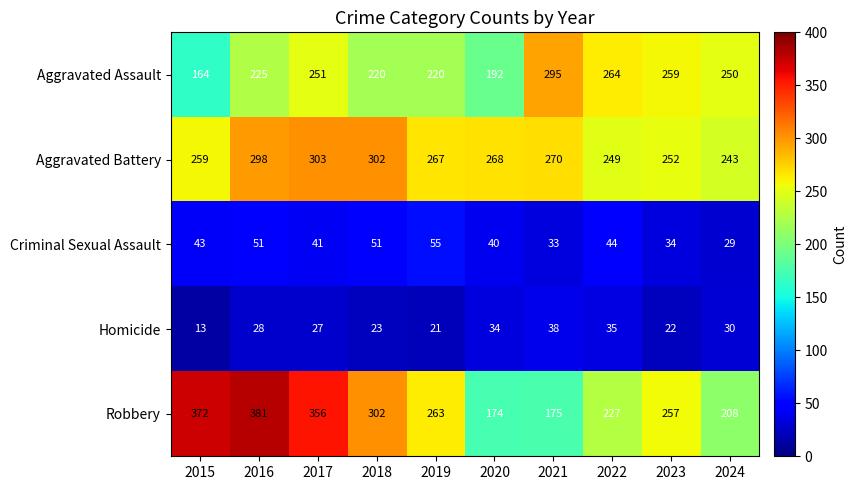

True or false: Criminal Sexual Assault has a value of 41 at 2017.

True